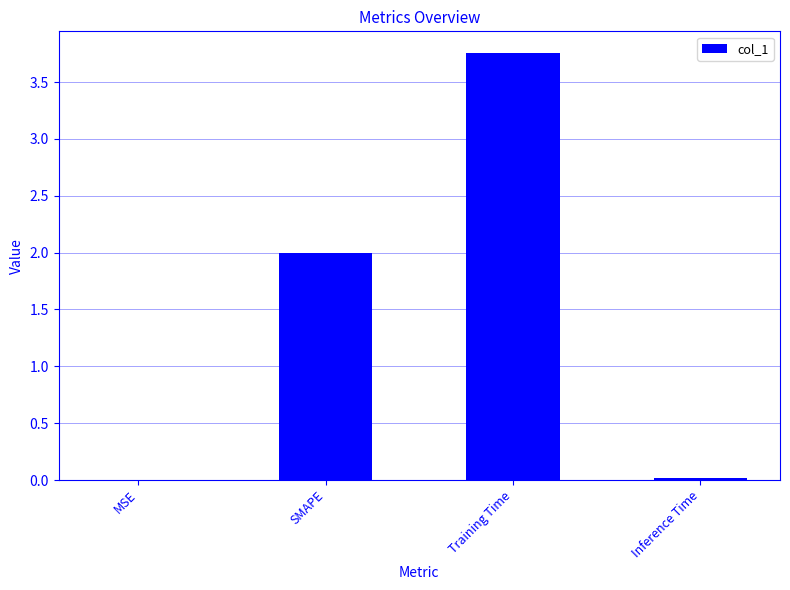

Does the chart contain stacked bars?

No